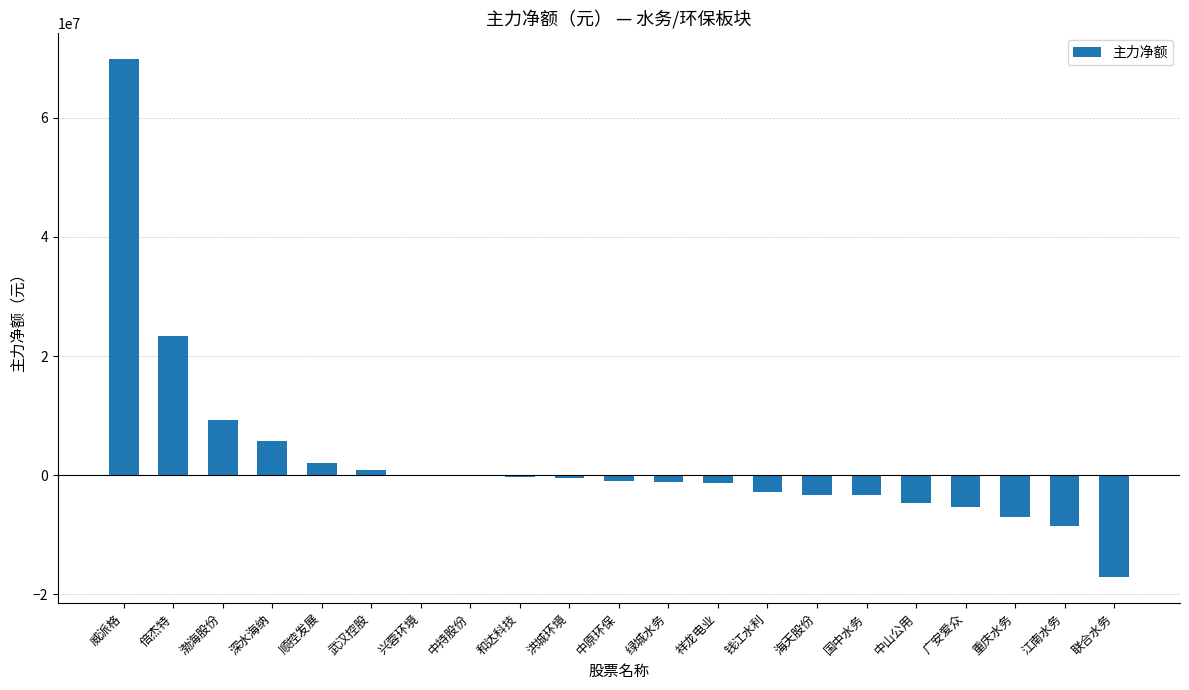

How many distinct data groups are displayed?

1